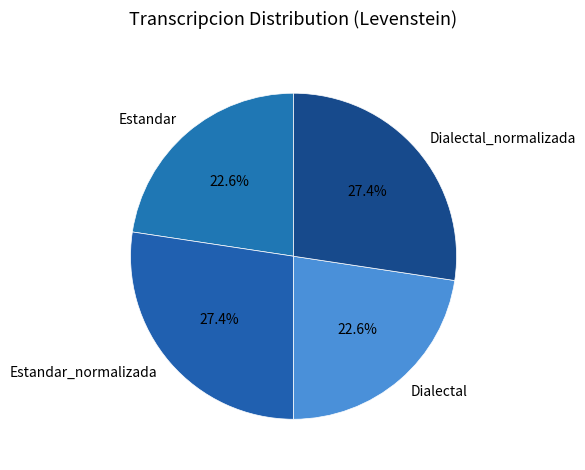

Does Dialectal represent more than half of the total?

No